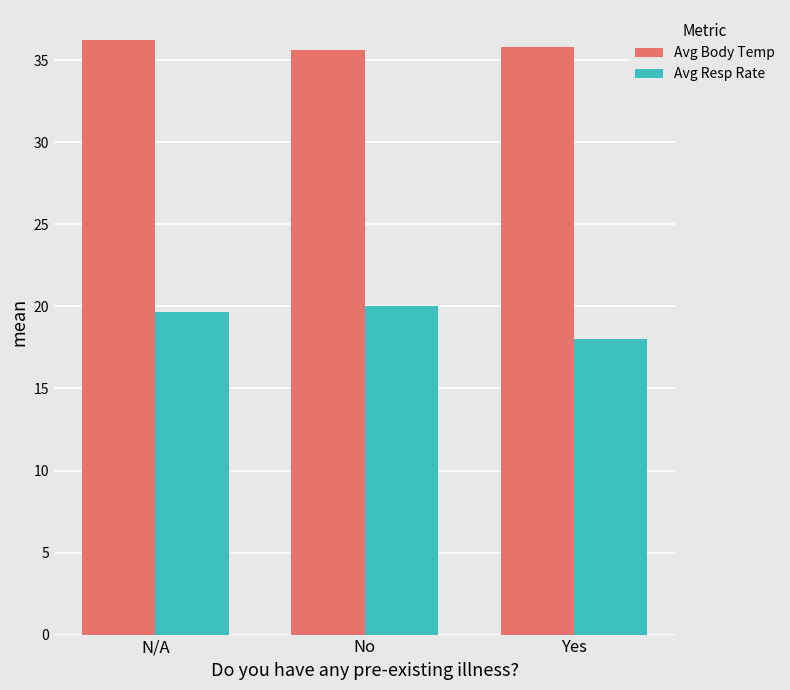

Which series has the largest total across all categories?

Avg Body Temp